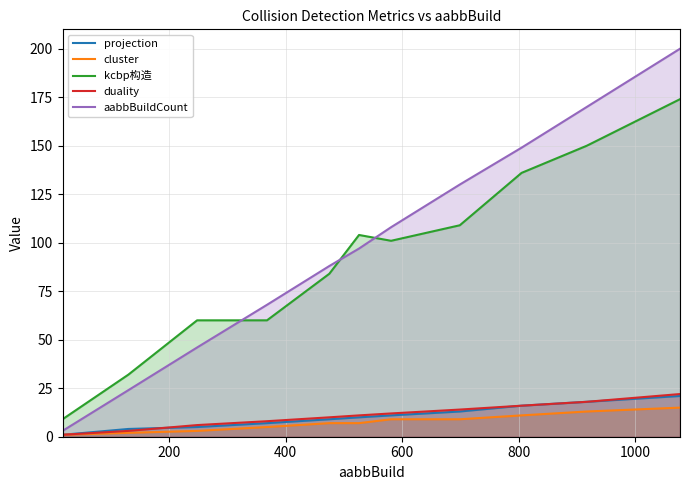

What is the greatest value displayed?

200